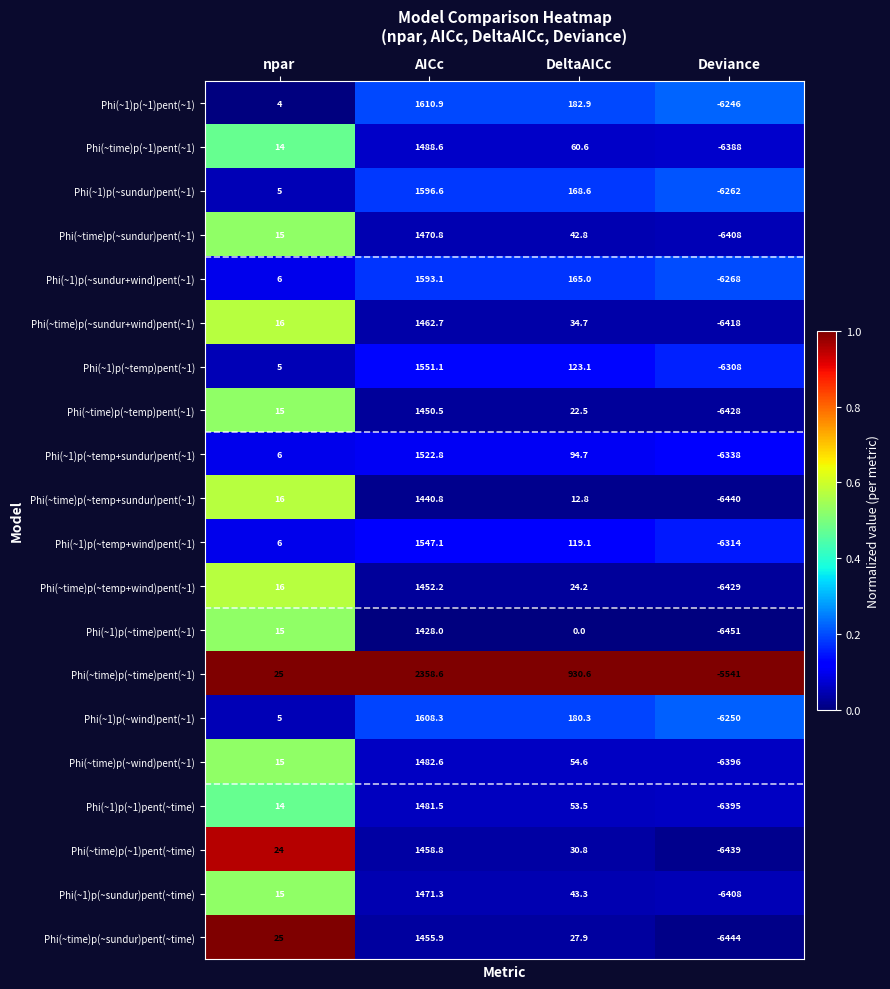

Which series has the largest range (max minus min)?

Phi(~time)p(~sundur)pent(~time)